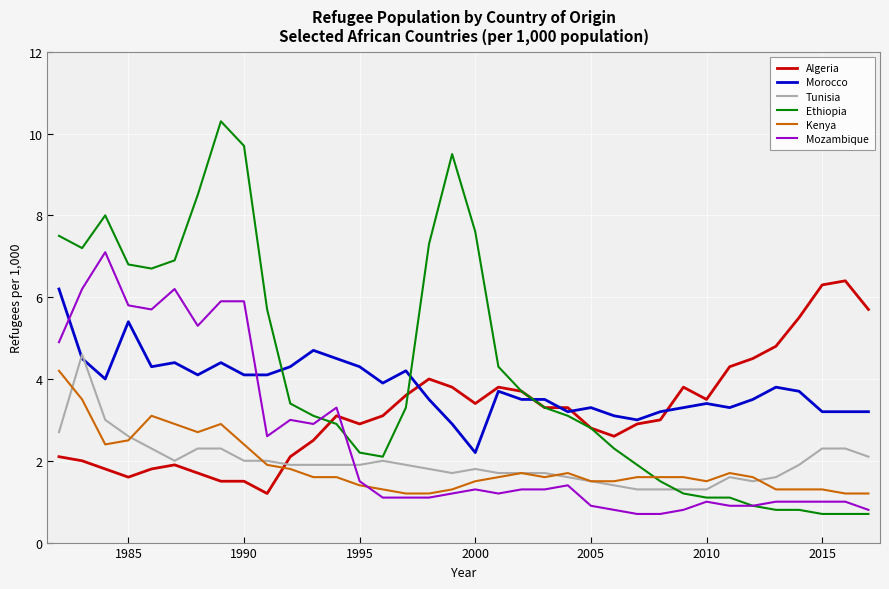

How many intersections are there between Ethiopia and Tunisia?

1